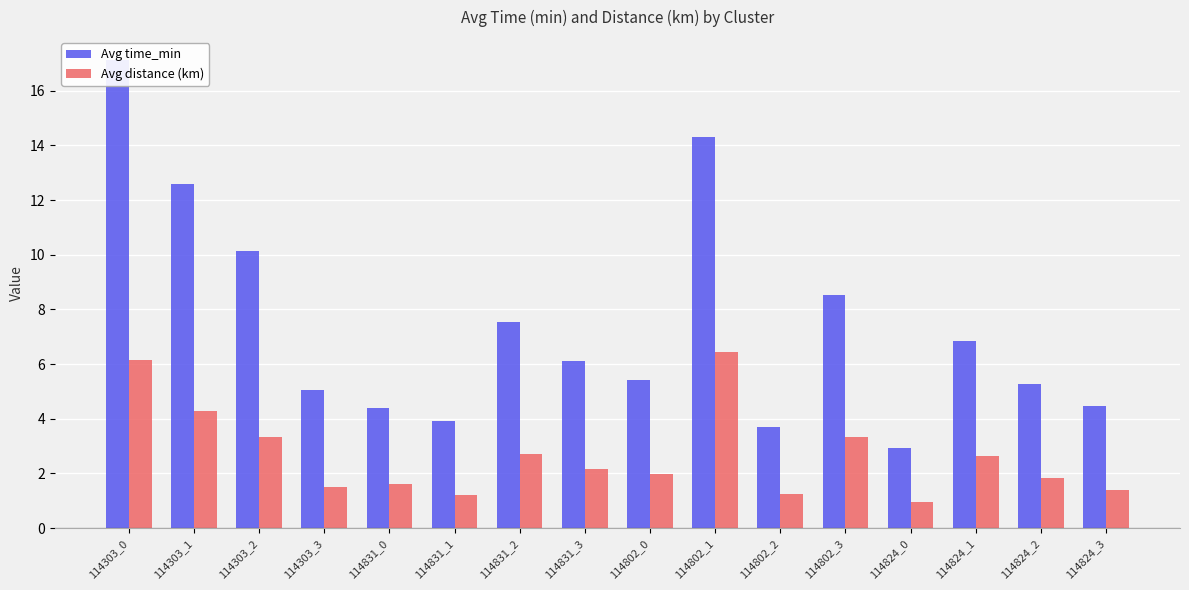

Between 114802_2 and 114802_1, which is larger?

114802_1